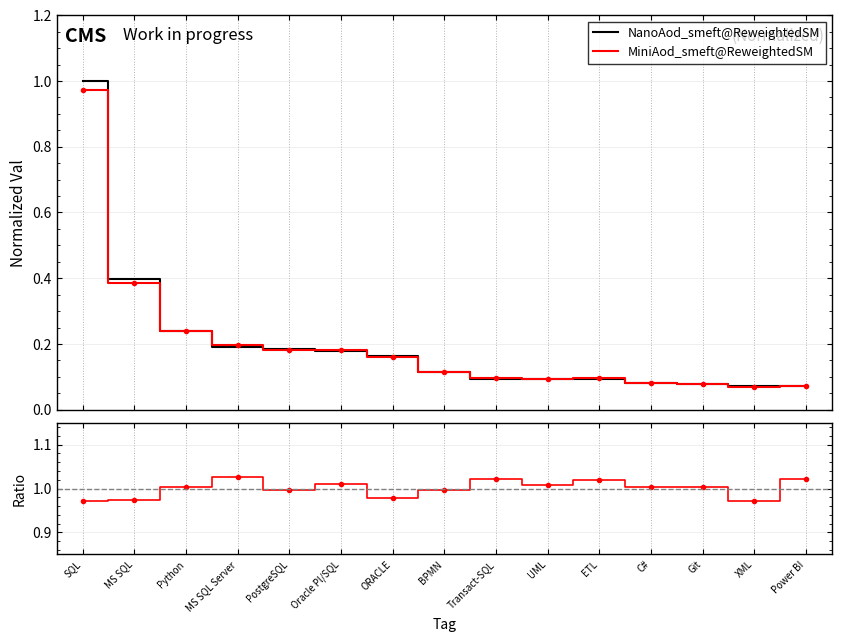

True or false: MiniAod_smeft@ReweightedSM and Ratio cross at least once.

False